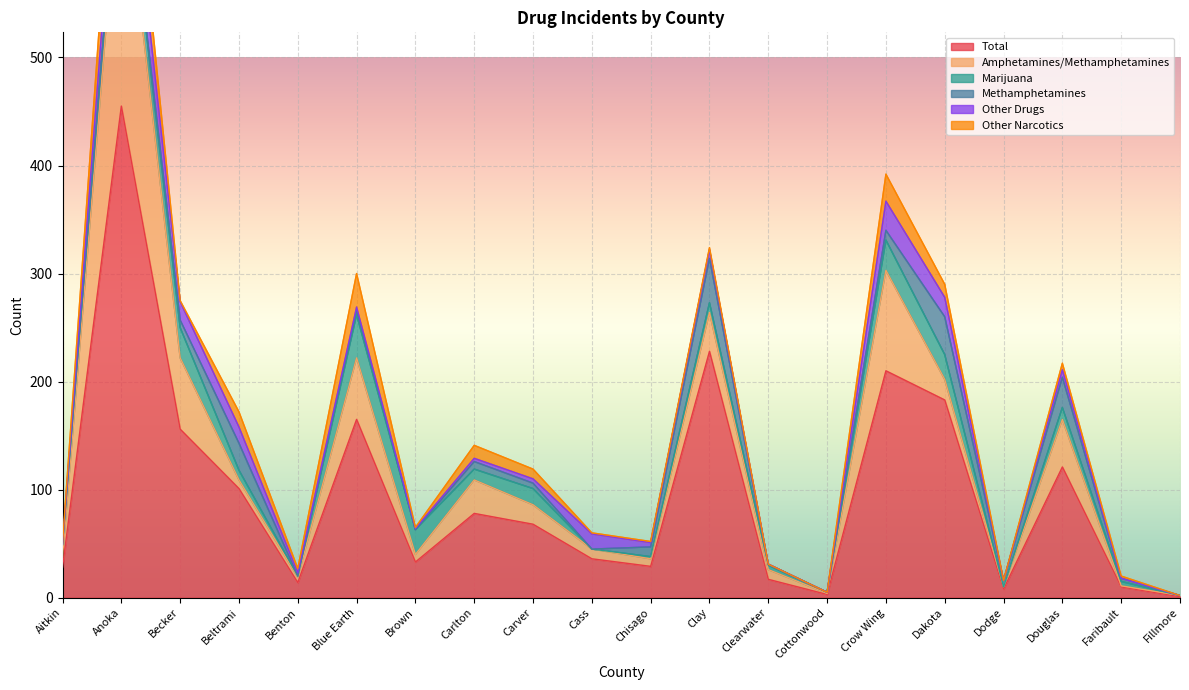

Reading left to right, list all the values displayed in this chart.

Total: 28	455	156	101	14	165	33	78	68	36	29	228	17	3	210	183	8	121	10	1
Amphetamines/Methamphetamines: 10	245	66	8	5	57	7	31	18	9	7	36	9	1	93	19	2	44	1	1
Marijuana: 11	25	28	9	1	40	23	10	15	0	2	9	4	1	28	23	0	11	4	0
Methamphetamines: 0	0	7	25	0	4	0	7	5	0	9	41	1	0	9	35	6	28	3	0
Other Drugs: 1	38	17	15	3	3	1	3	4	14	4	8	0	0	27	18	0	7	0	0
Other Narcotics: 1	52	1	14	4	31	1	12	9	1	1	2	0	0	25	12	0	6	2	0